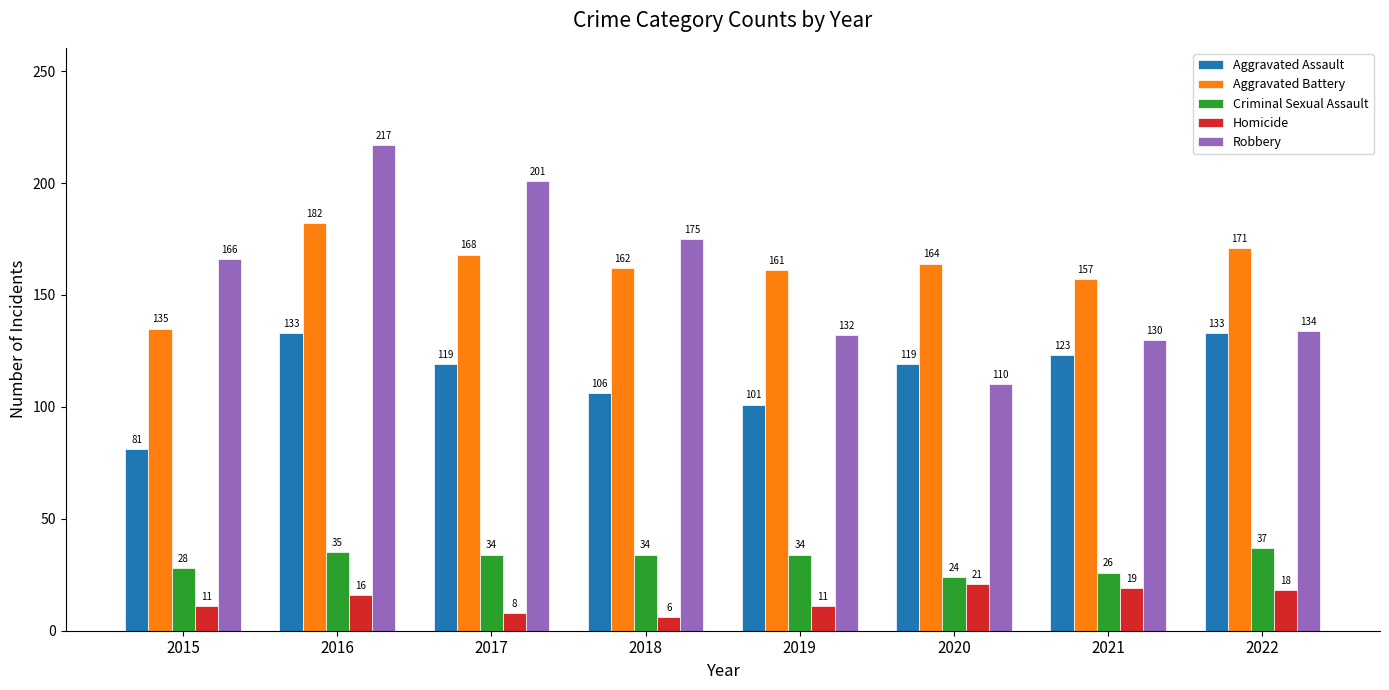

At which label does Aggravated Battery first exceed 164?

2016